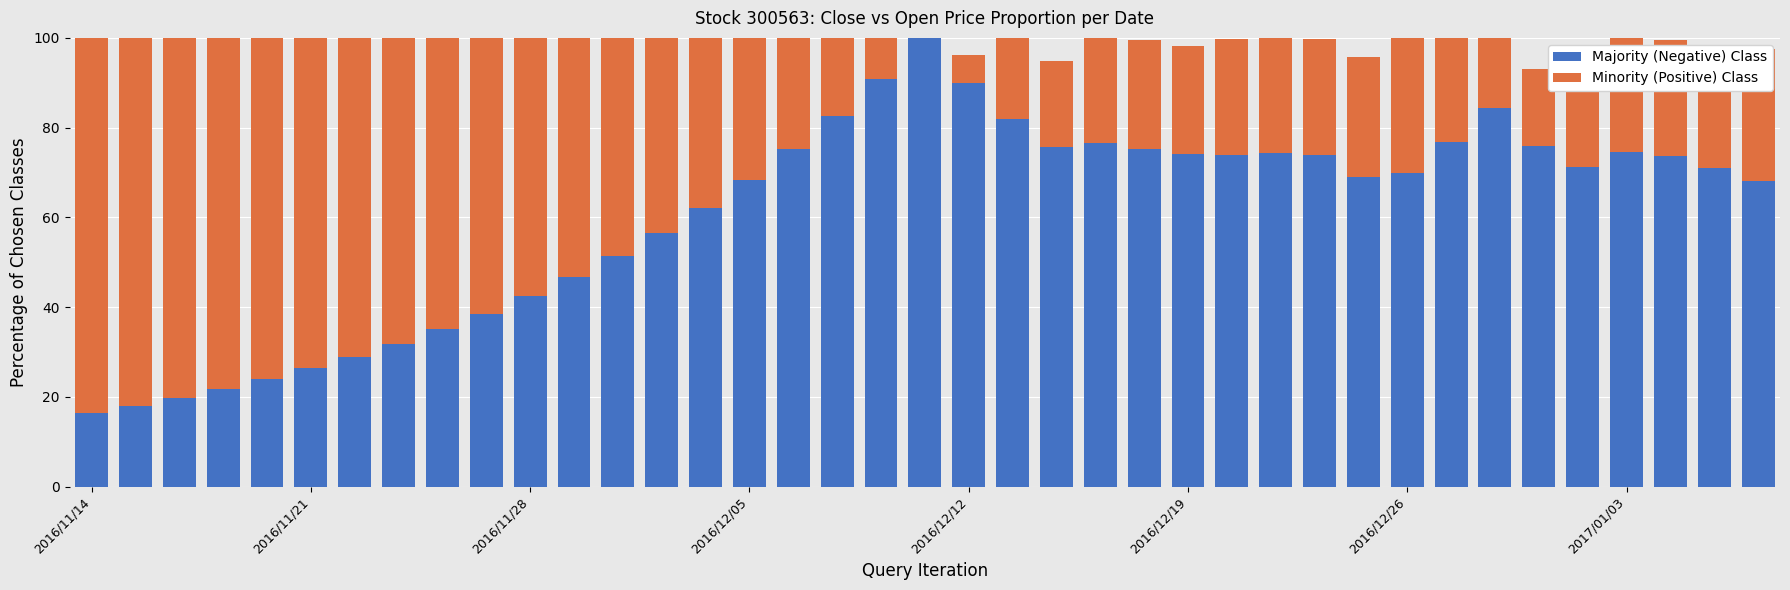

Which label corresponds to the largest value in the chart?

19